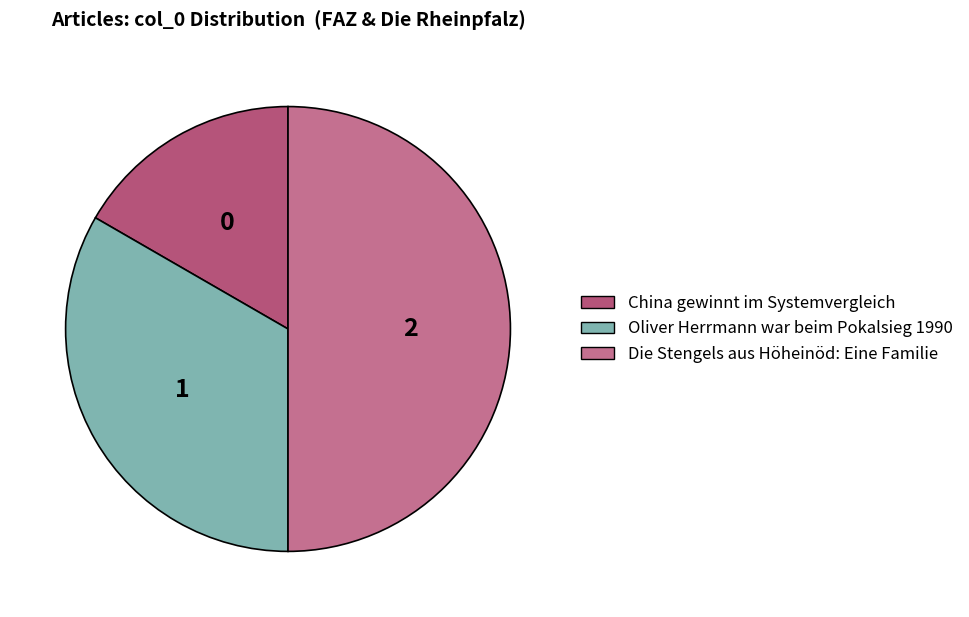

How many slices are in this pie chart?

3